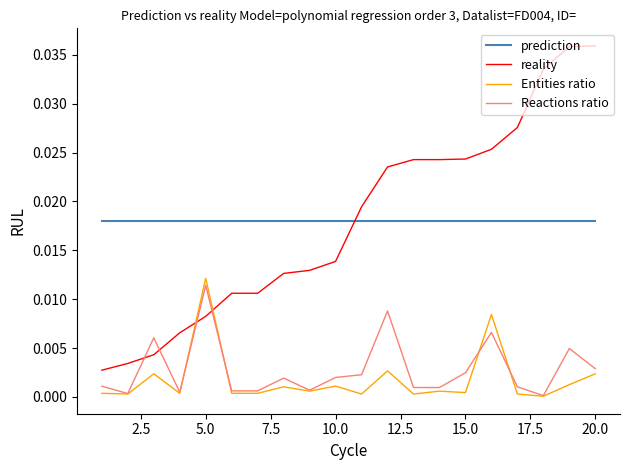

After their last crossing, which series has the higher values: Reactions ratio or reality?

reality